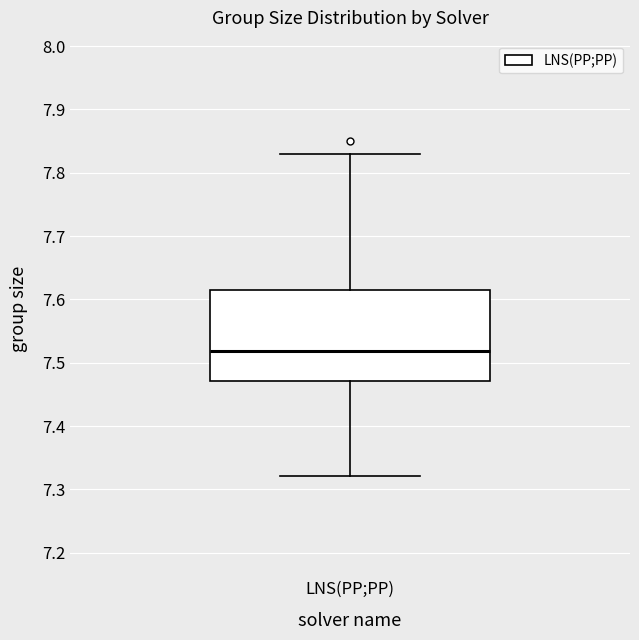

Where does the median line of the box for LNS(PP;PP) sit on the y-axis? The values are not printed on the chart, so give them approximately, as read against the axis.

7.52